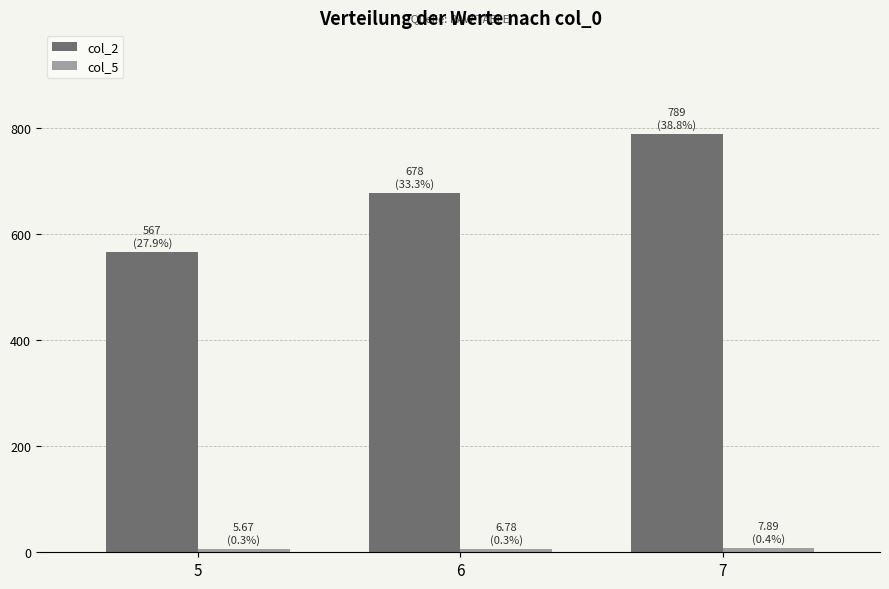

Which series has the widest spread of values?

col_2